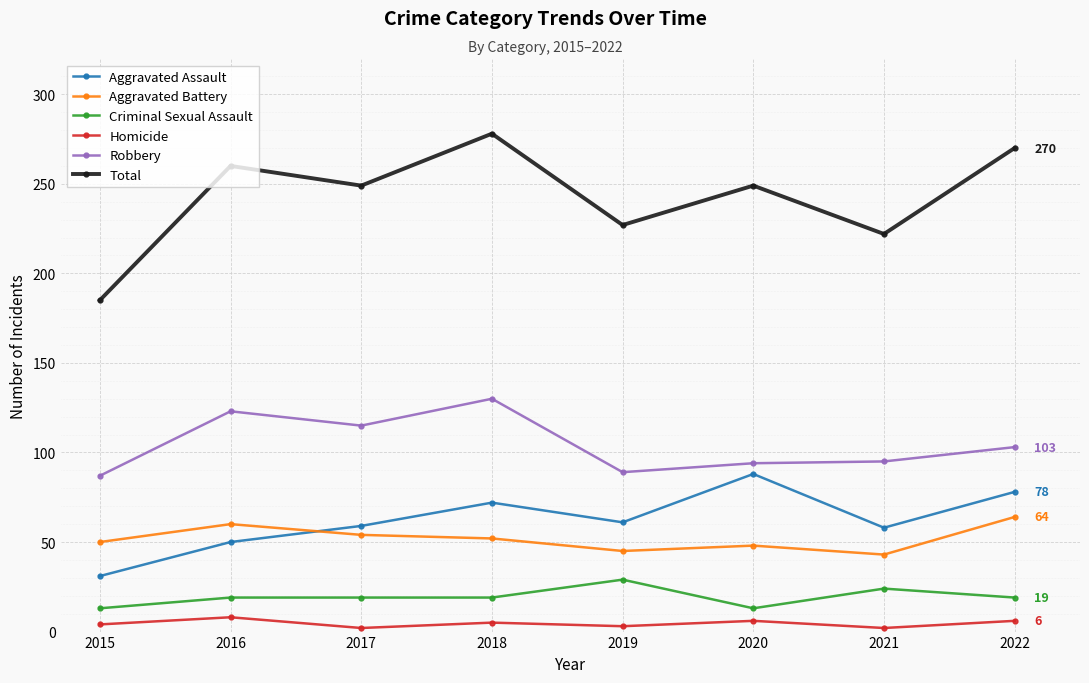

How many values in the Criminal Sexual Assault series are below 19?

2